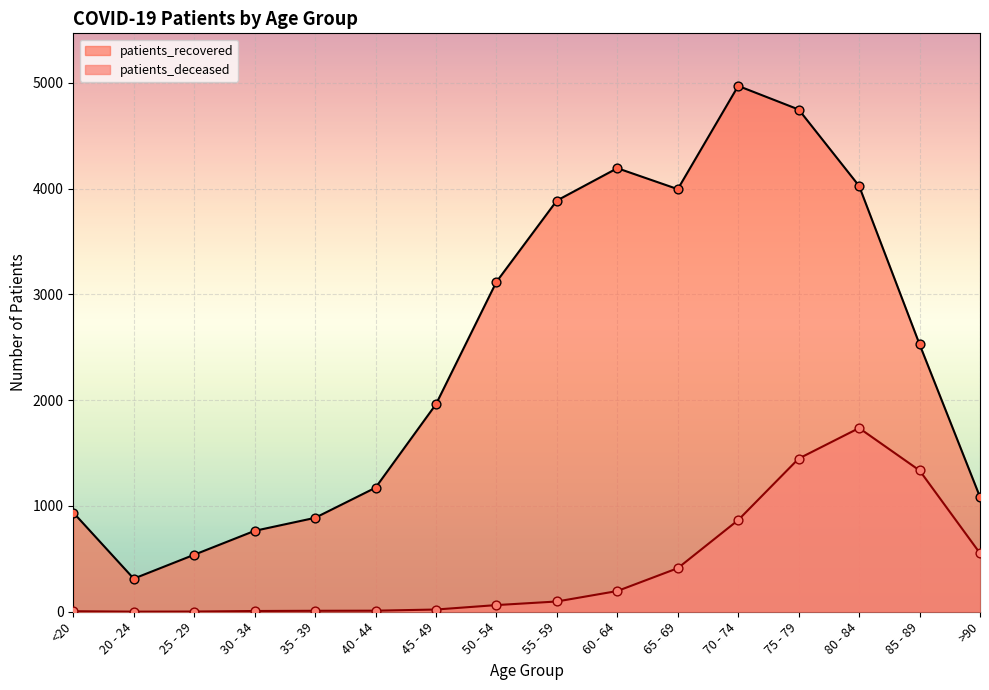

Is the value of patients_deceased at 30 - 34 greater than the value of patients_recovered at 55 - 59?

No